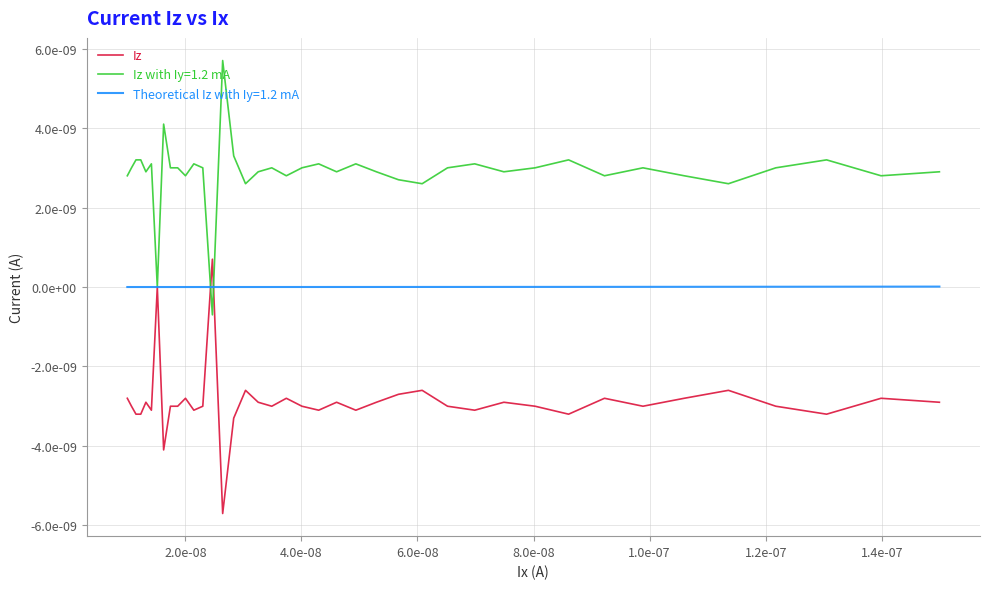

Is this an area chart (filled region under the line)?

No